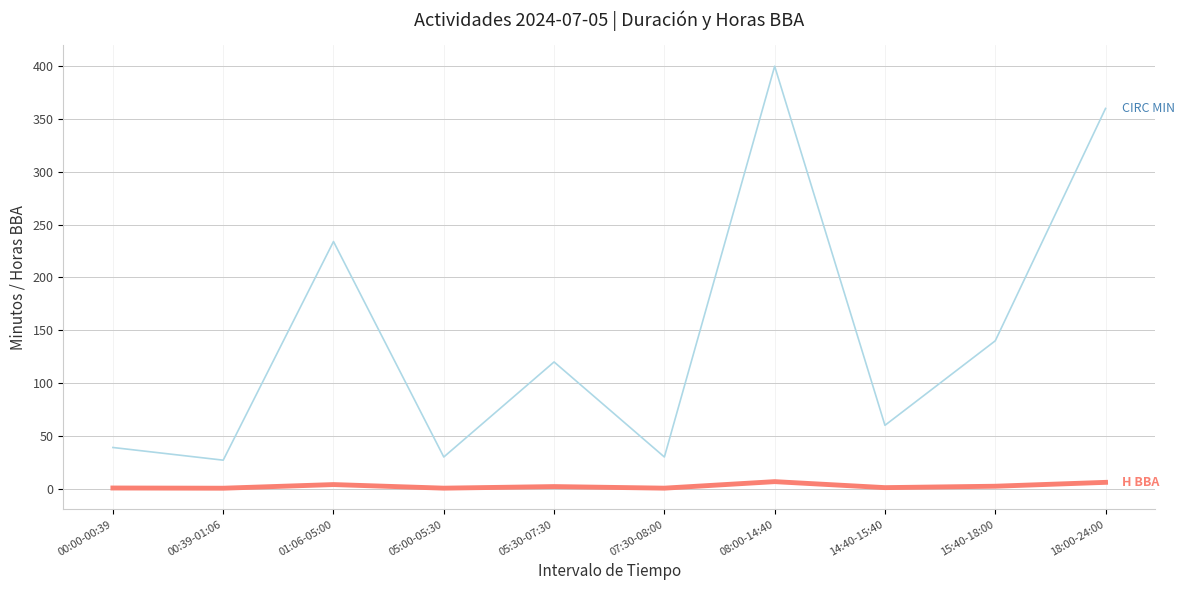

At which category is the sum across all series the highest?

08:00-14:40